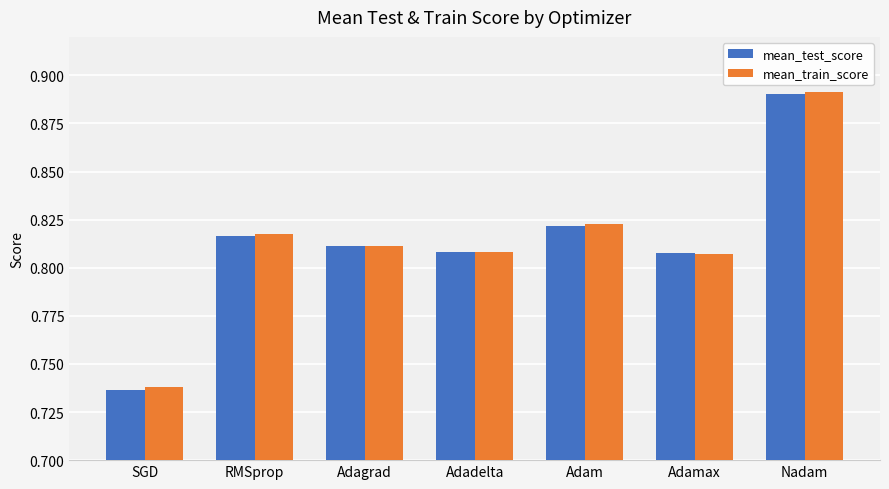

How many mean_test_score values are between 0 and 1?

7